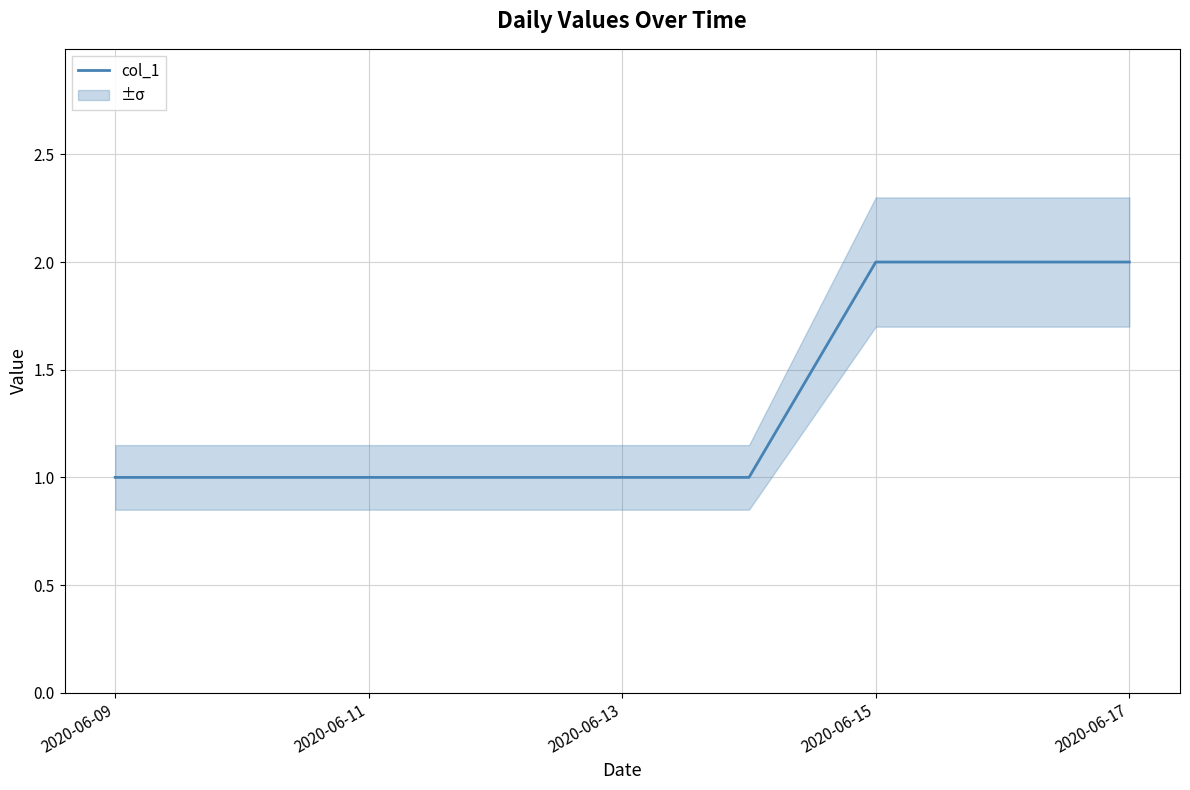

The value of col_1 at 2020-06-17 is 0. True or false?

False